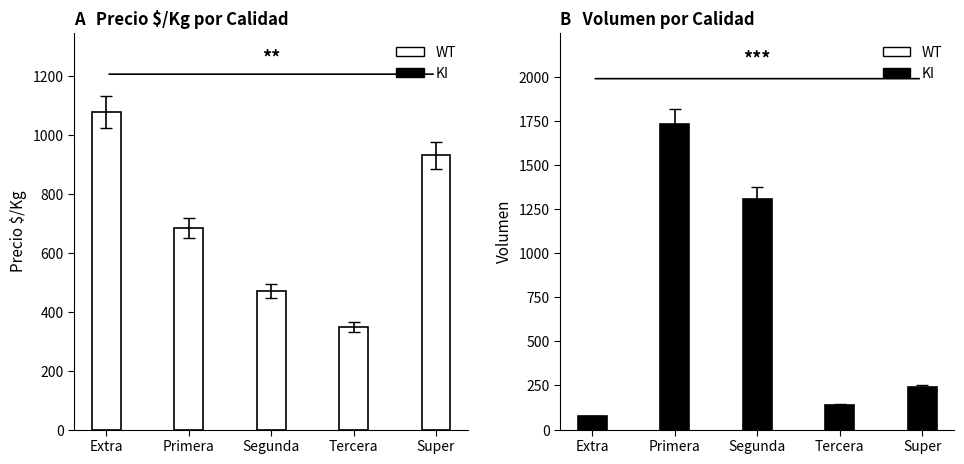

What is the difference between the highest and lowest values at Segunda?

840